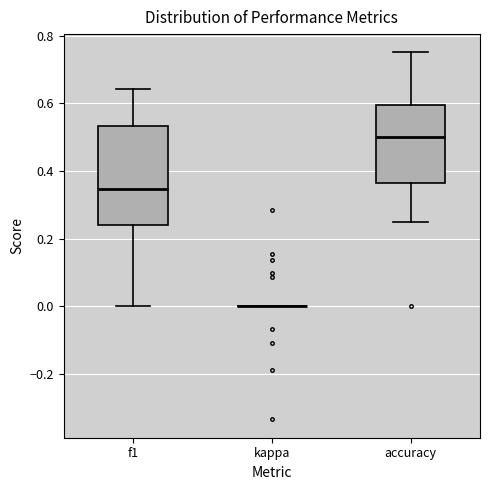

Comparing the boxes themselves (not the whiskers), which one is the tallest?

f1